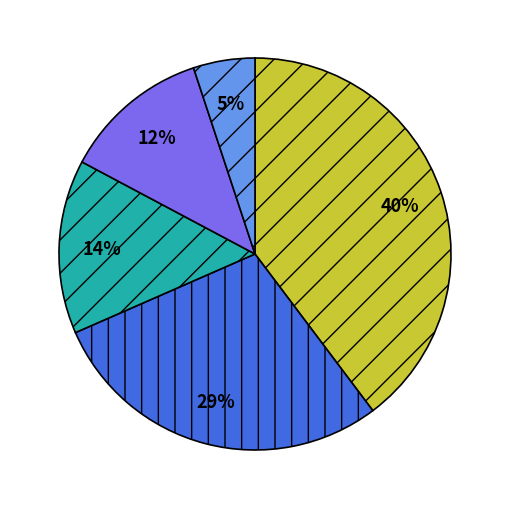

To the nearest percent, what is the difference between the largest and smallest slice percentages?

35%